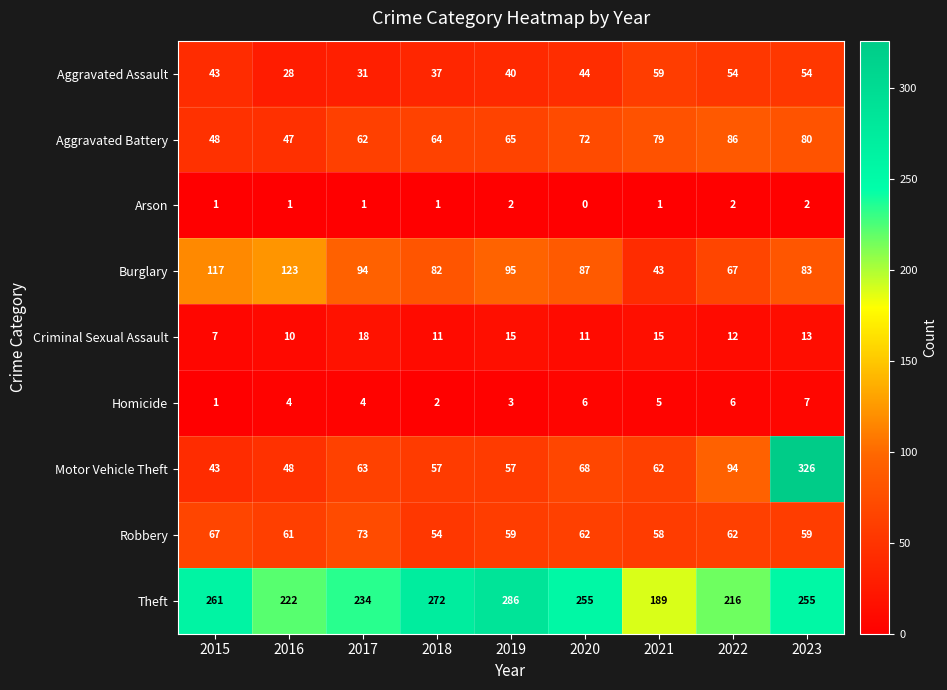

At which category does the chart reach its minimum across all series?

2020